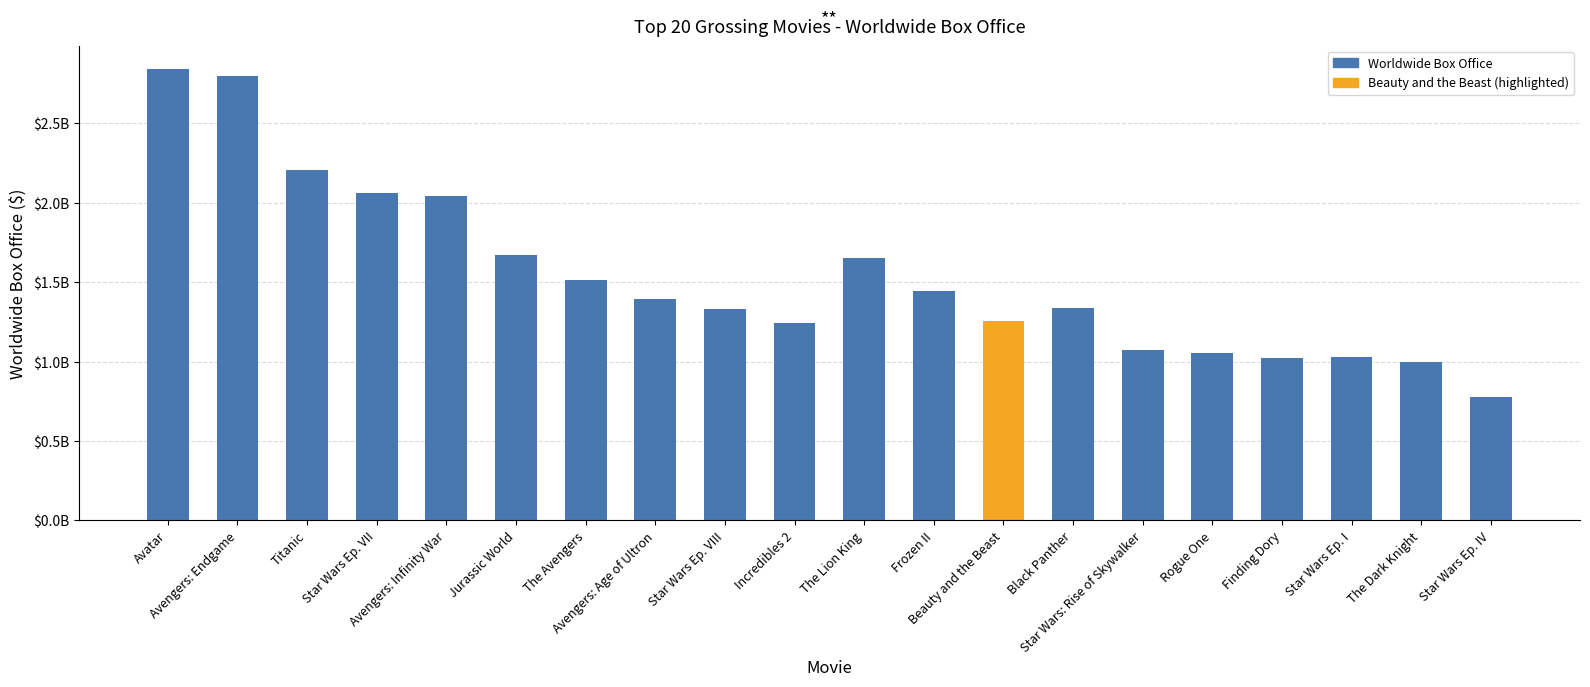

What is the difference between the second highest and second lowest values?

1798754283